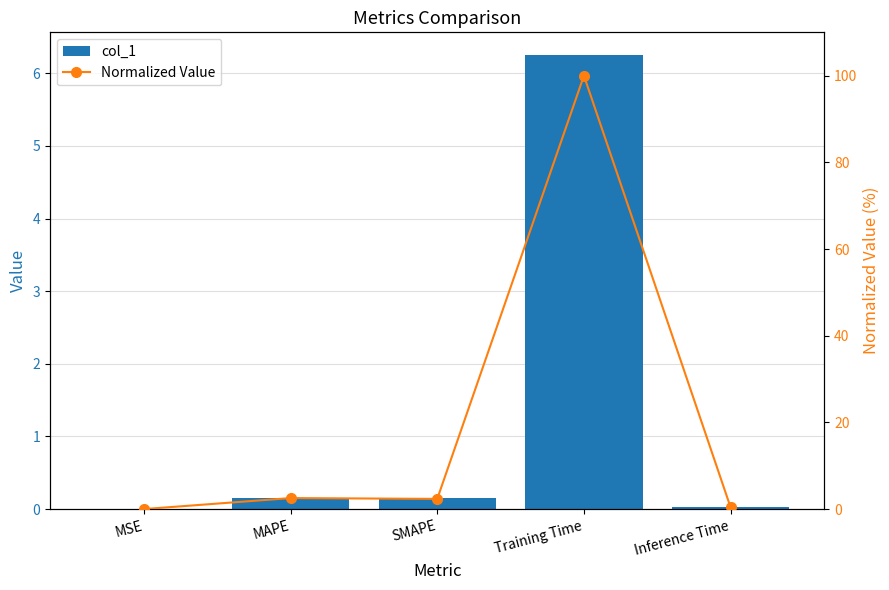

The Normalized Value series shows 2.4 at SMAPE. True or false?

True